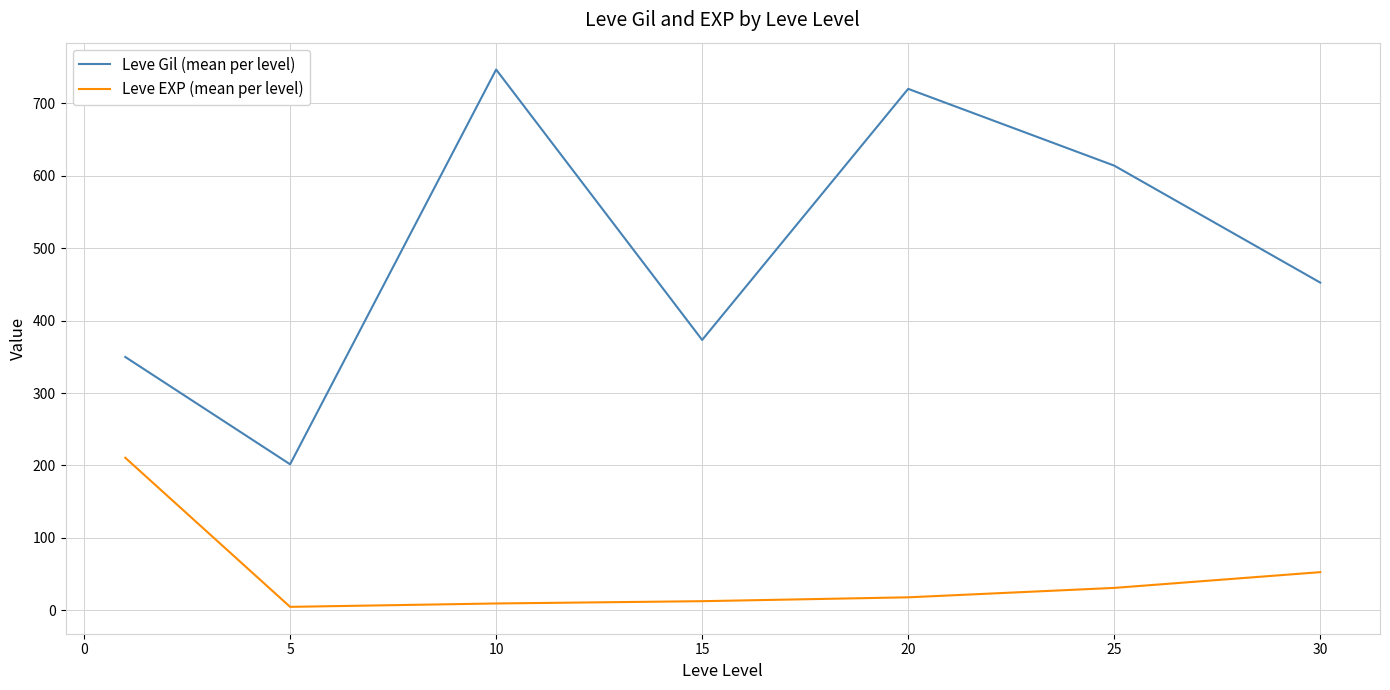

True or false: Leve EXP (mean per level) and Leve Gil (mean per level) intersect in this chart.

False